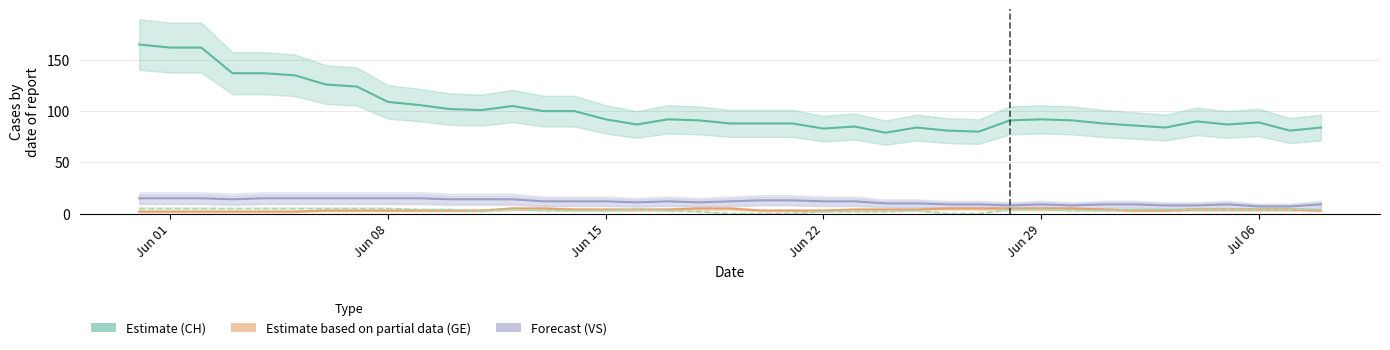

At which category is the sum across all series the highest?

2020-05-31